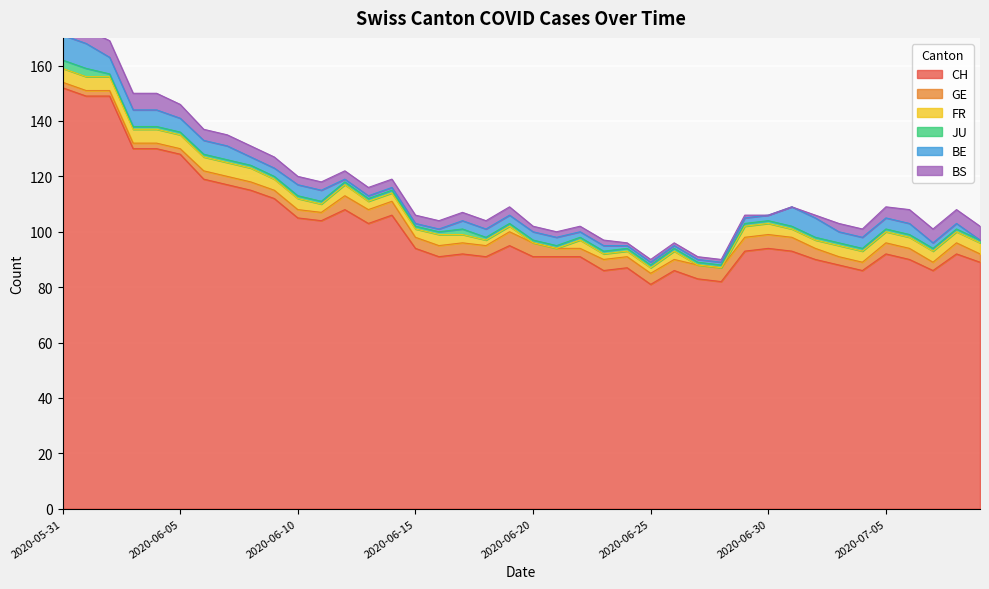

How many data points in GE are above 4?

10